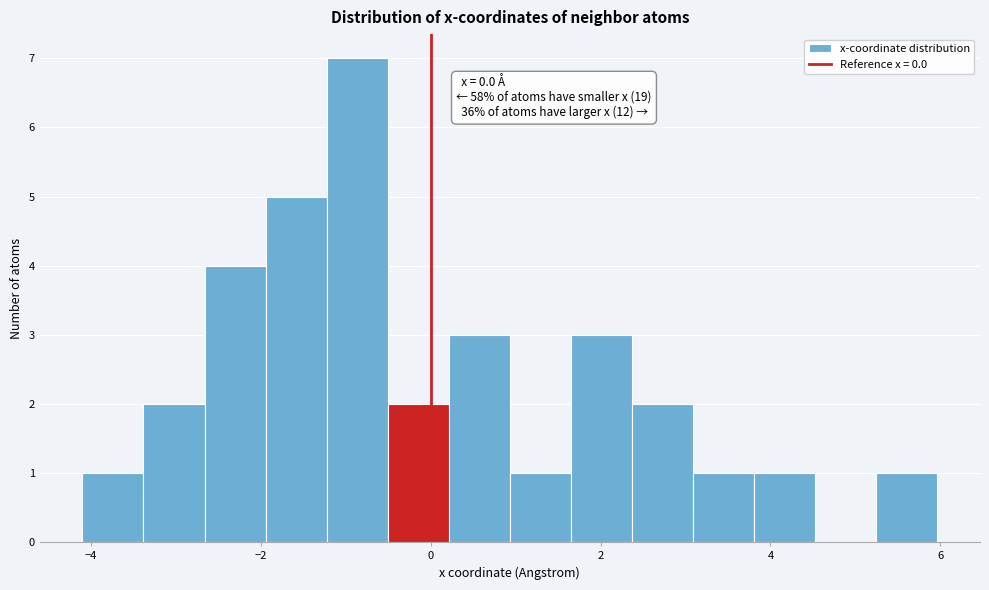

Read against the x-axis, roughly where is the centre of the tallest bar?

-0.8